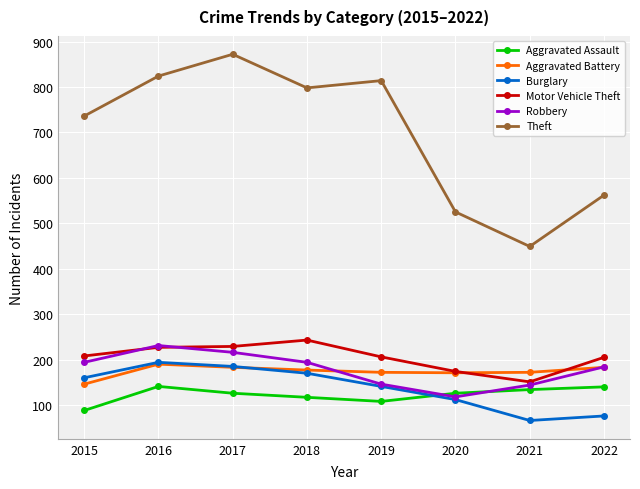

What are all the series names shown in the legend?

Aggravated Assault, Aggravated Battery, Burglary, Motor Vehicle Theft, Robbery, Theft